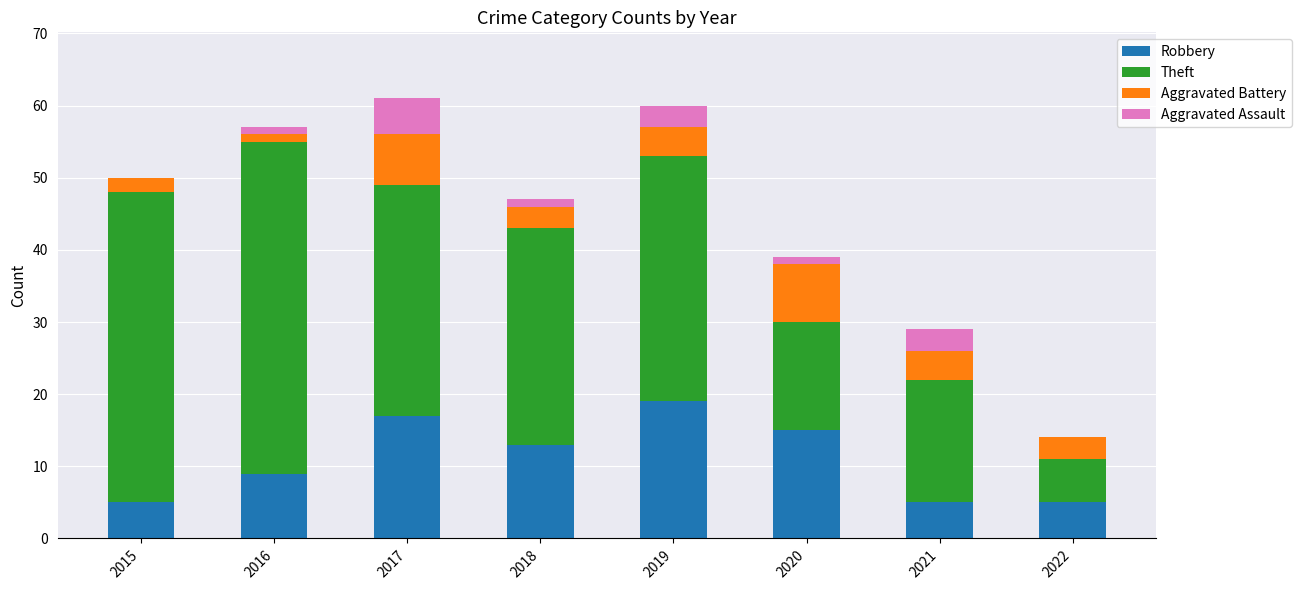

Which category has the highest value in the Robbery series?

2019